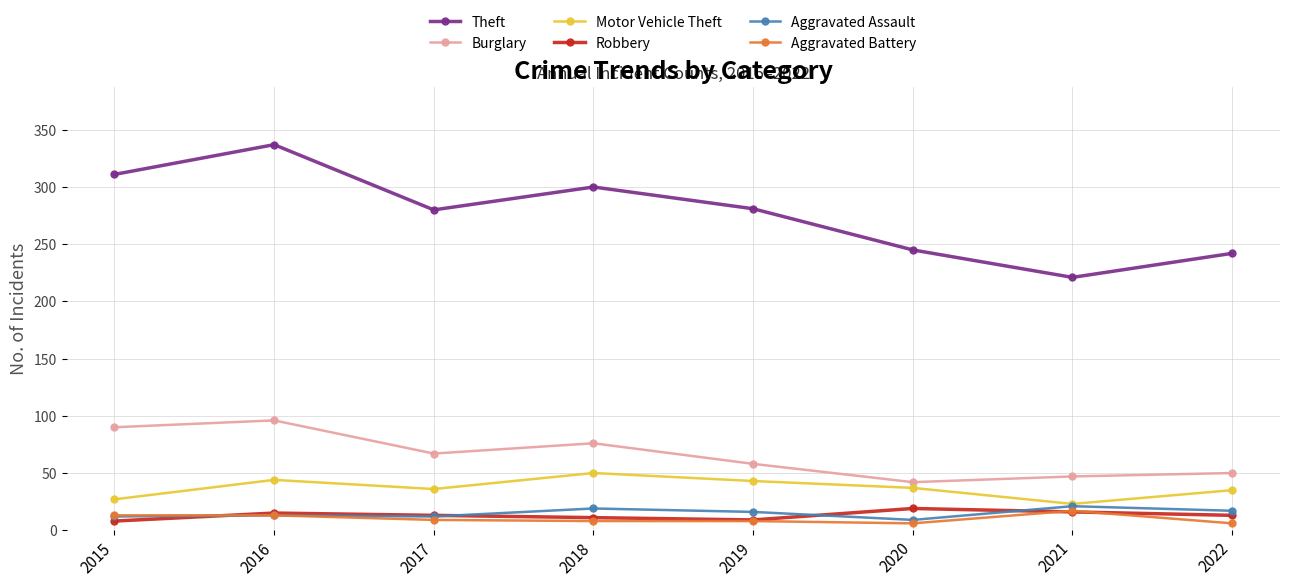

Which label corresponds to the largest value in the chart?

2016